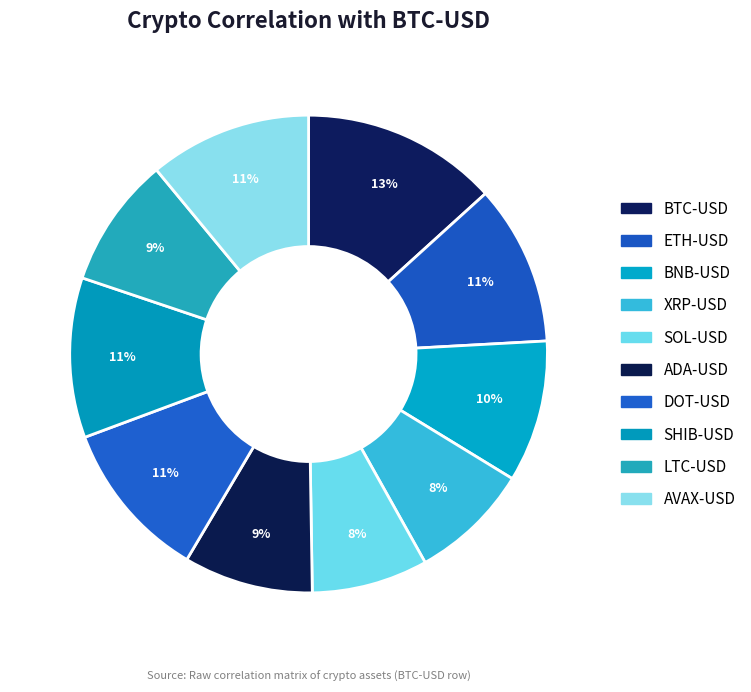

How many slices are in this pie chart?

10